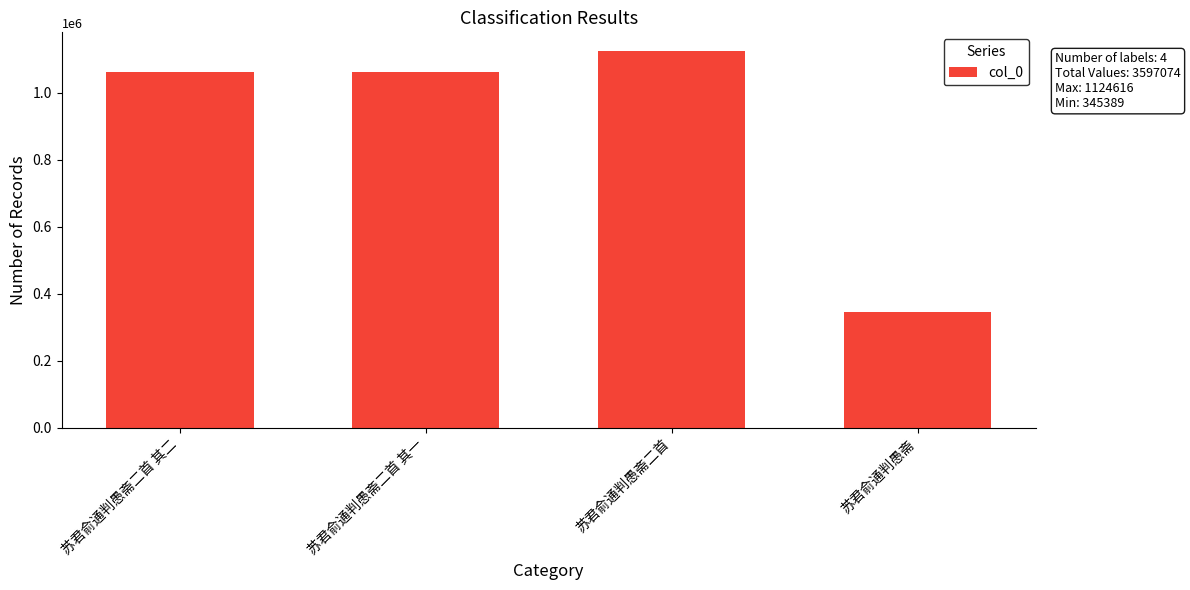

The value at 苏君俞通判愚斋 is 461475. True or false?

False